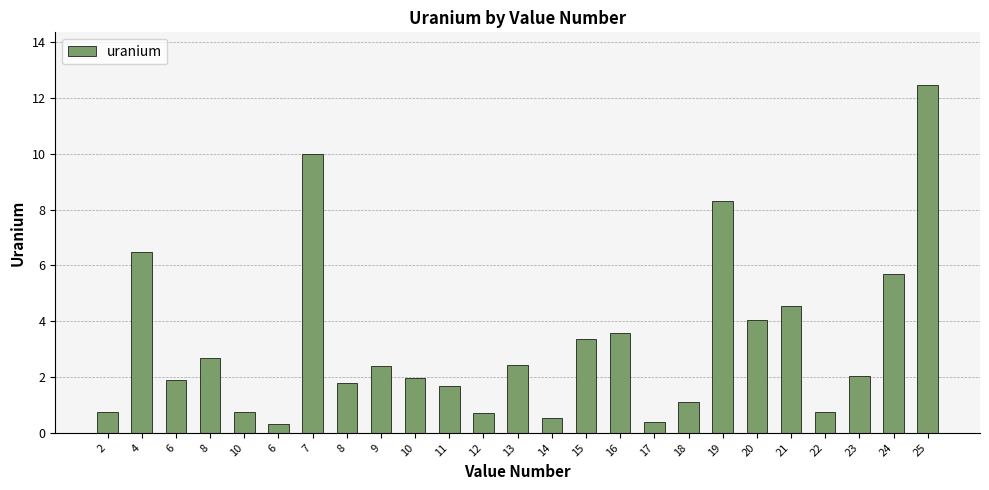

What is the label of the 18th bar from the left?

18